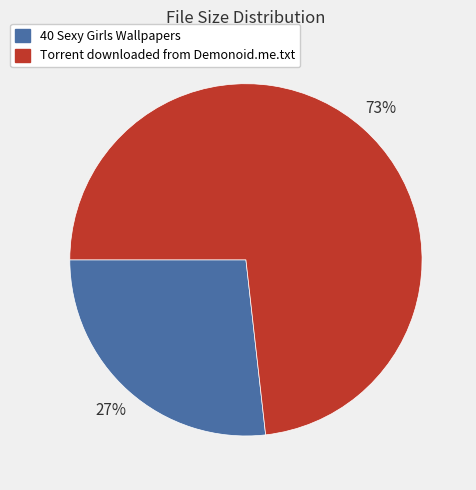

Does any single category account for the majority?

Yes